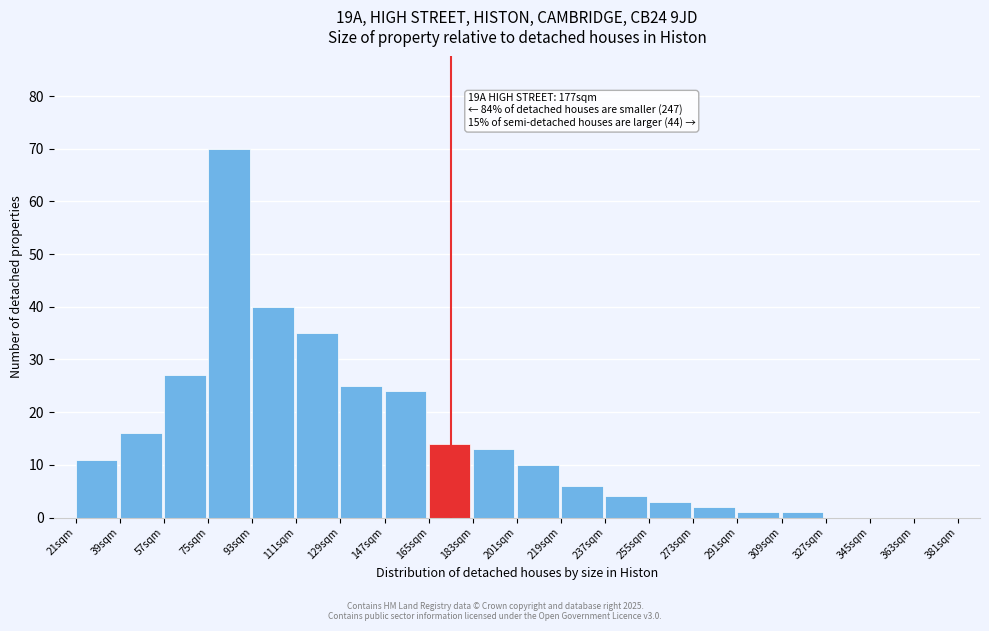

Reading left to right, extract all data points from this chart.

21sqm=11	39sqm=16	57sqm=27	75sqm=70	93sqm=40	111sqm=35	129sqm=25	147sqm=24	165sqm=14	183sqm=13	201sqm=10	219sqm=6	237sqm=4	255sqm=3	273sqm=2	291sqm=1	309sqm=1	327sqm=0	345sqm=0	363sqm=0